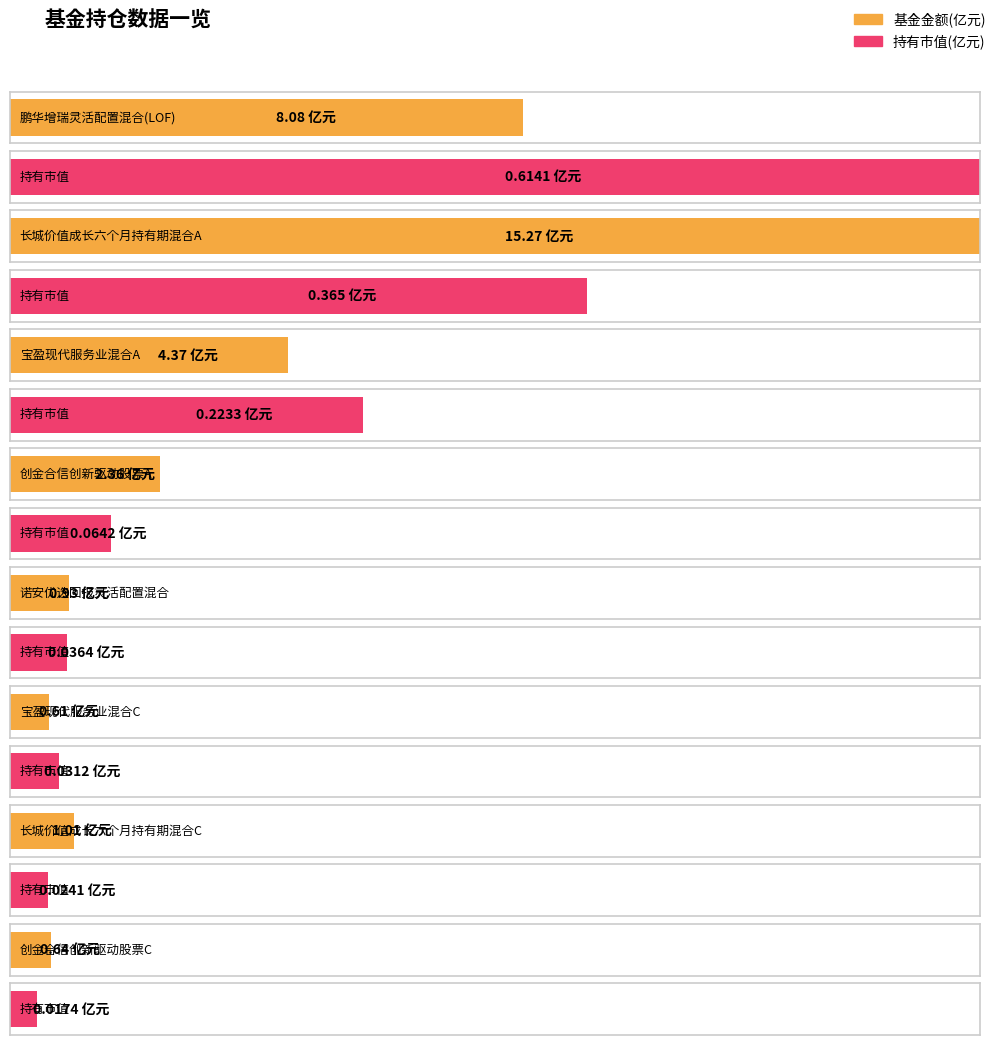

How many data points in 基金金额(亿元) are less than 2?

4